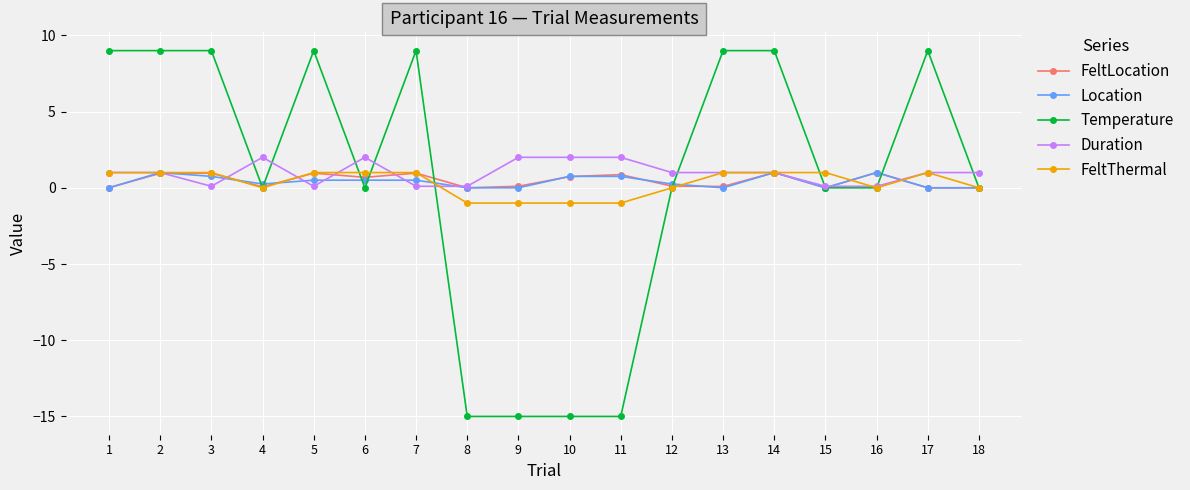

Where is the first local minimum for FeltLocation?

4